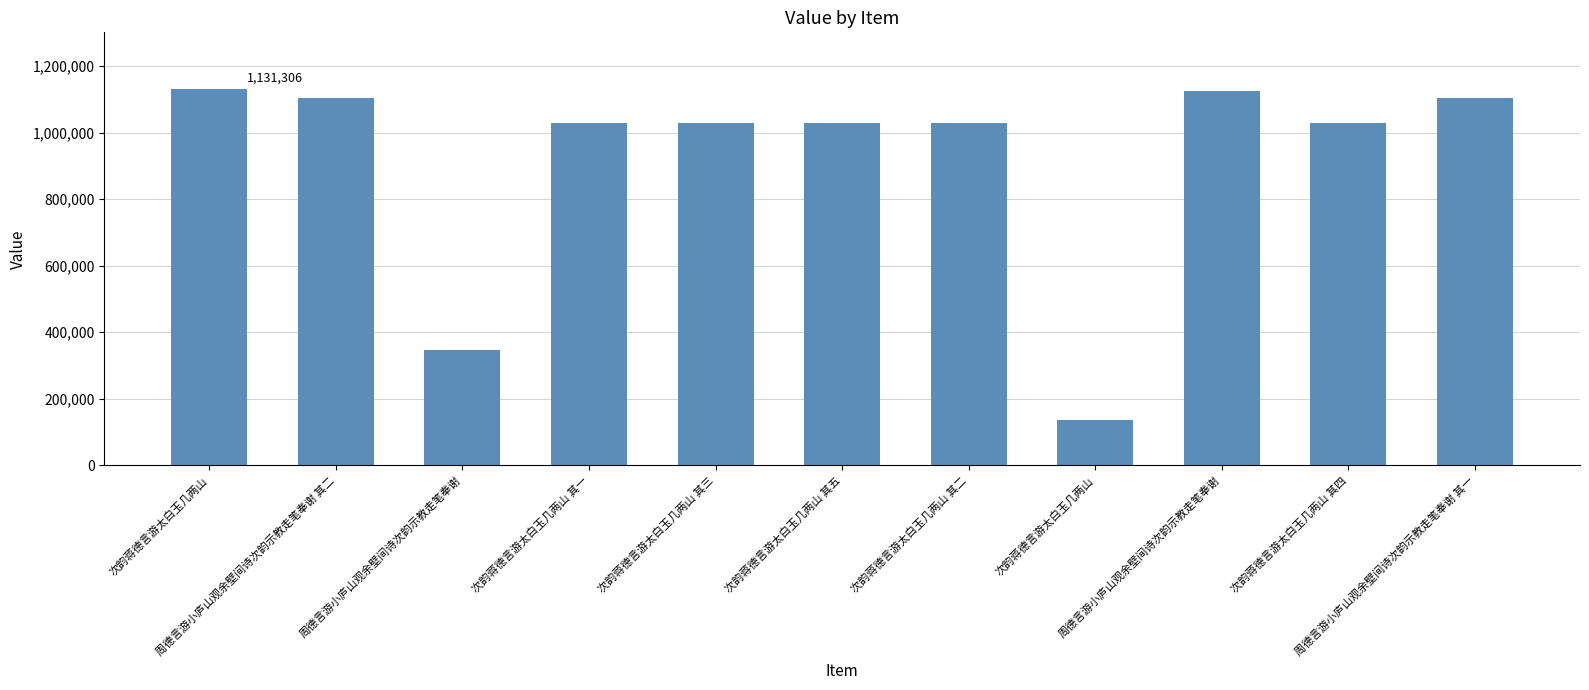

How many bars are there in total?

11